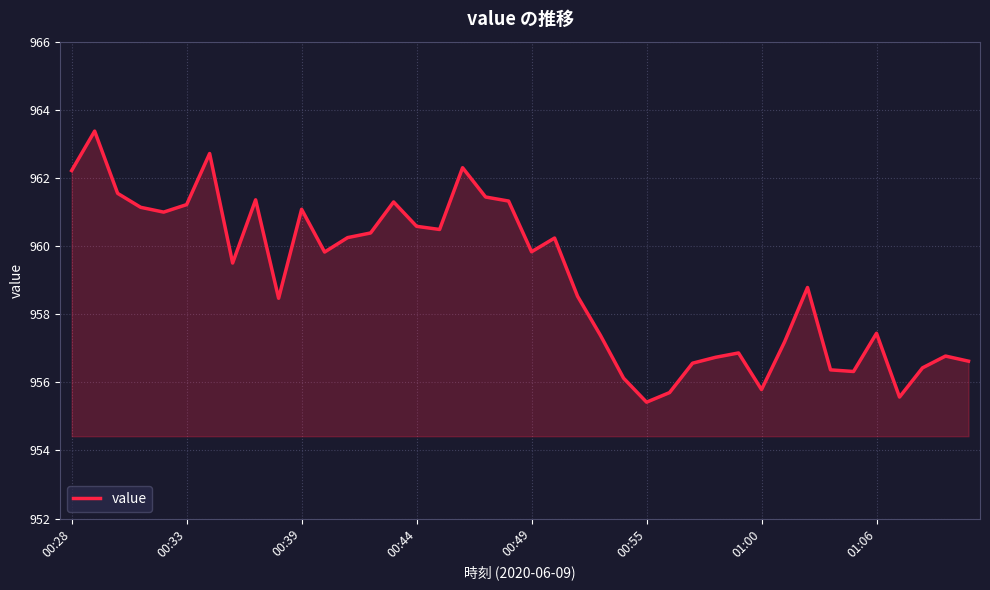

What is the greatest value displayed?

963.4